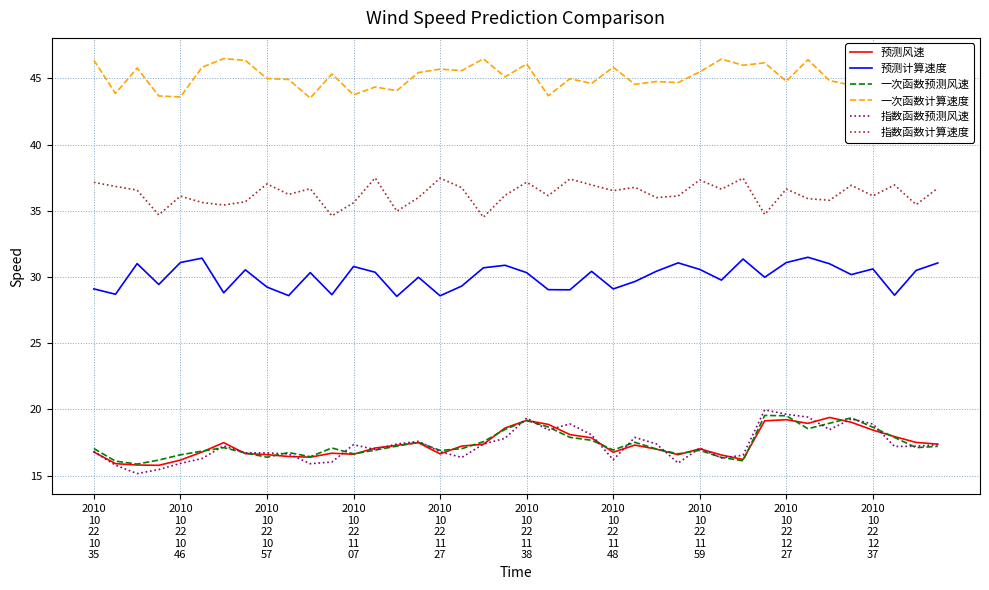

What is the minimum value for 一次函数计算速度?

43.5